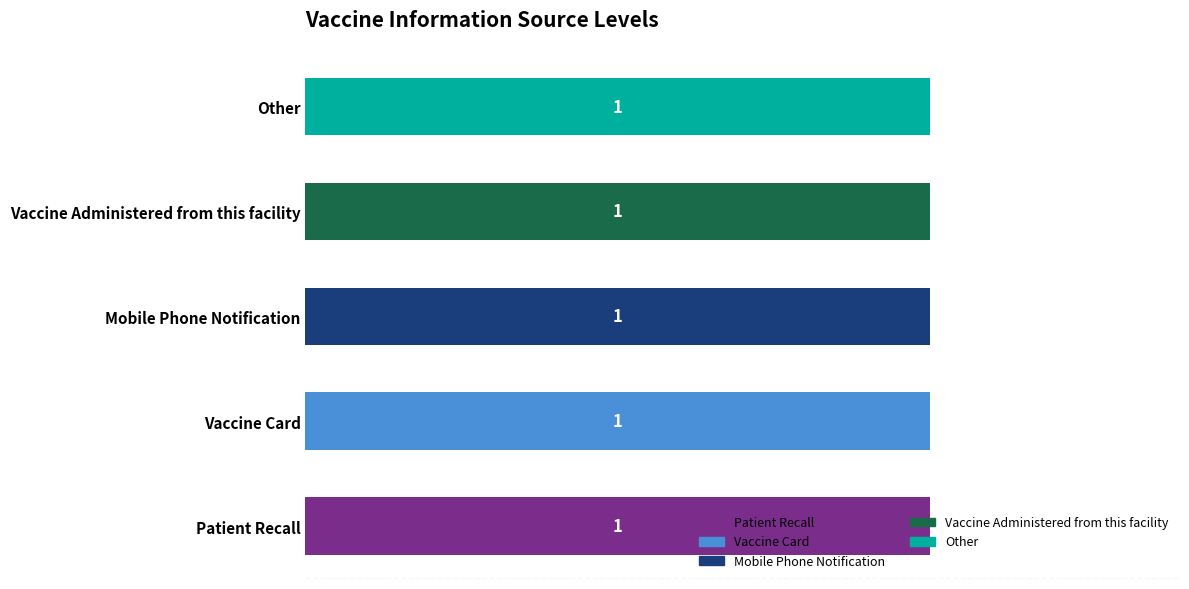

What are all the series names shown in the legend?

Patient Recall, Vaccine Card, Mobile Phone Notification, Vaccine Administered from this facility, Other